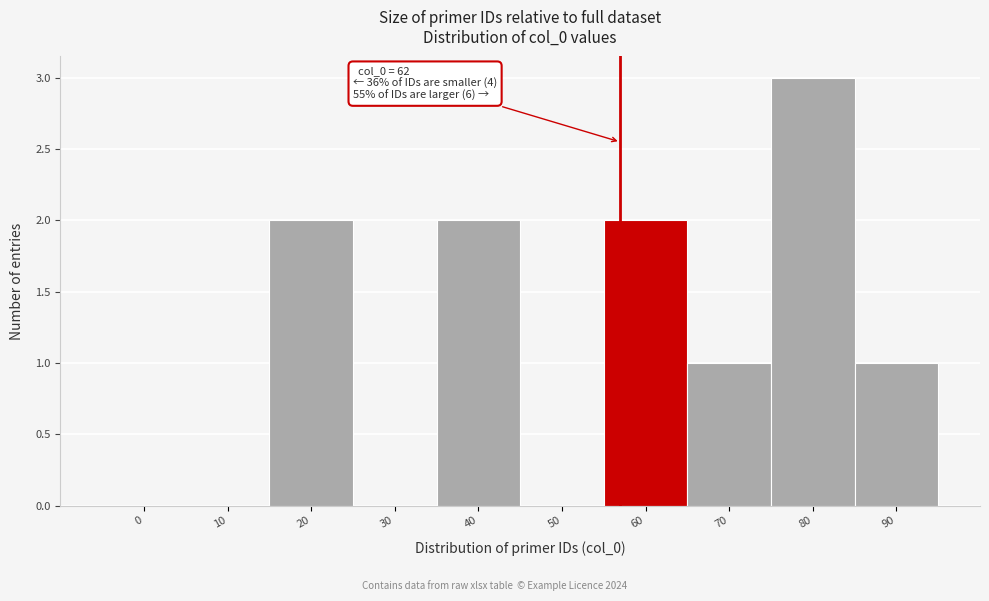

Reading right to left, transcribe all the data shown in this chart.

90=1	80=3	70=1	60=2	50=0	40=2	30=0	20=2	10=0	0=0